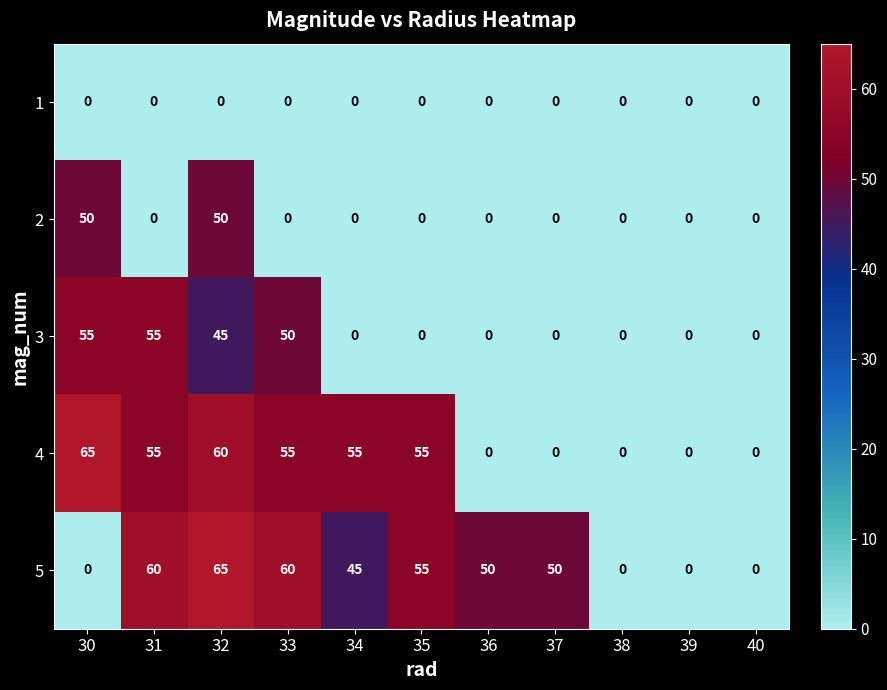

The 5 series shows 59 at 34. True or false?

False